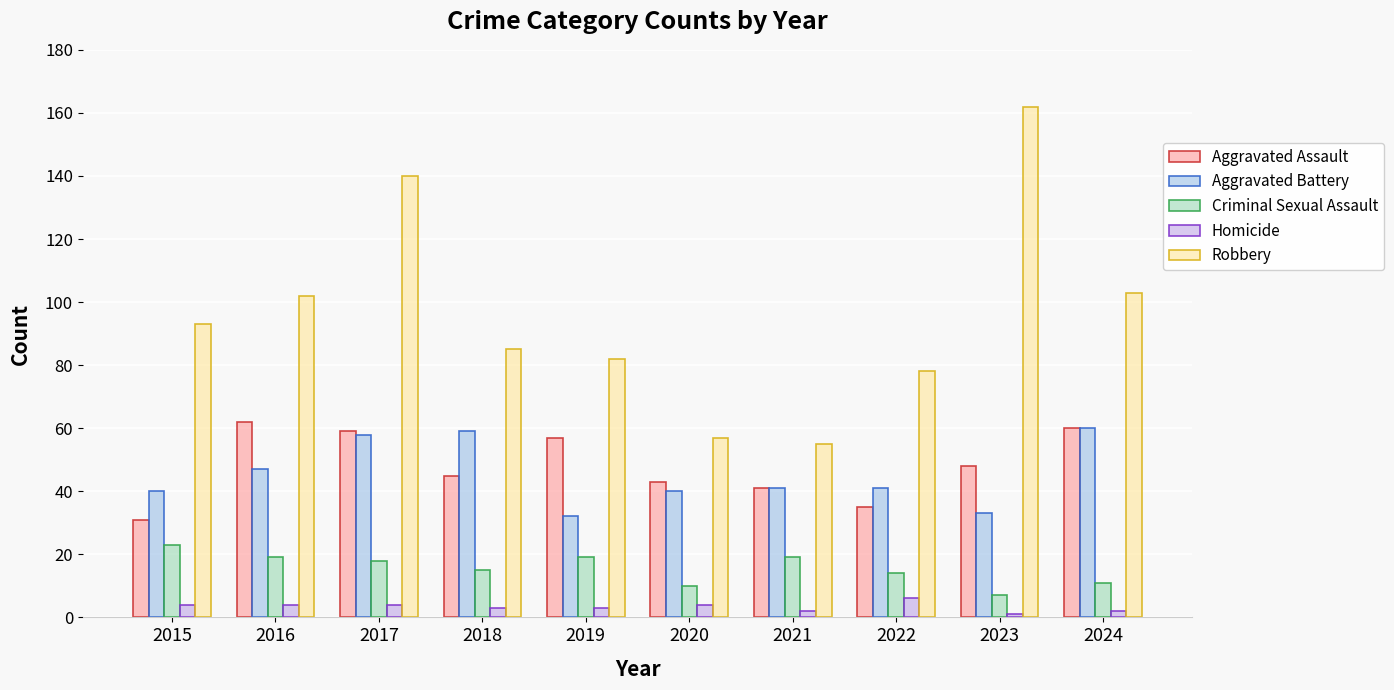

Are the bars grouped side by side (vs. stacked)?

Yes